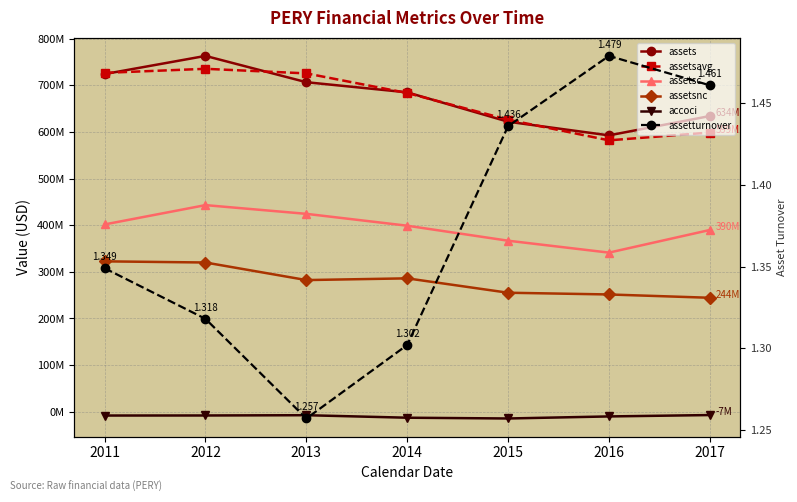

True or false: accoci and assetsc cross at least once.

False